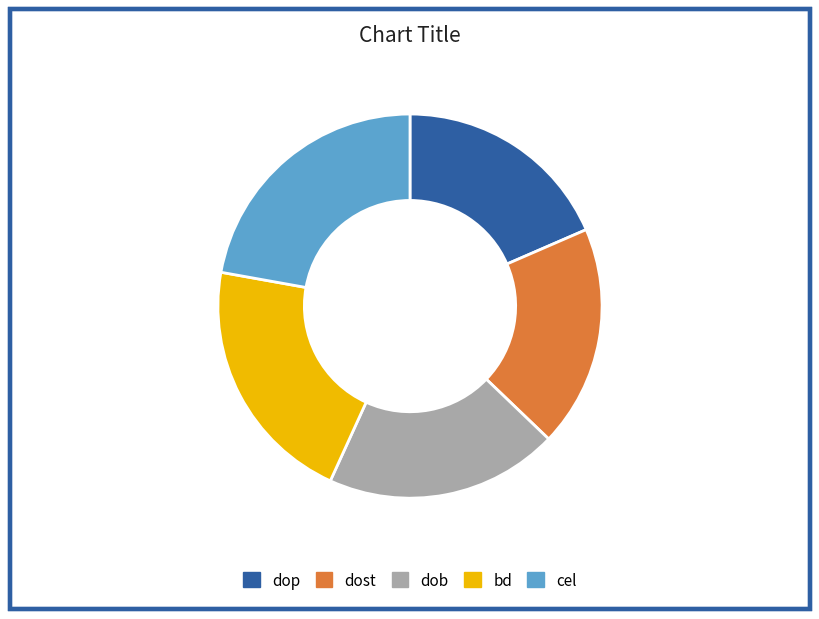

What is the largest slice in the pie chart?

cel